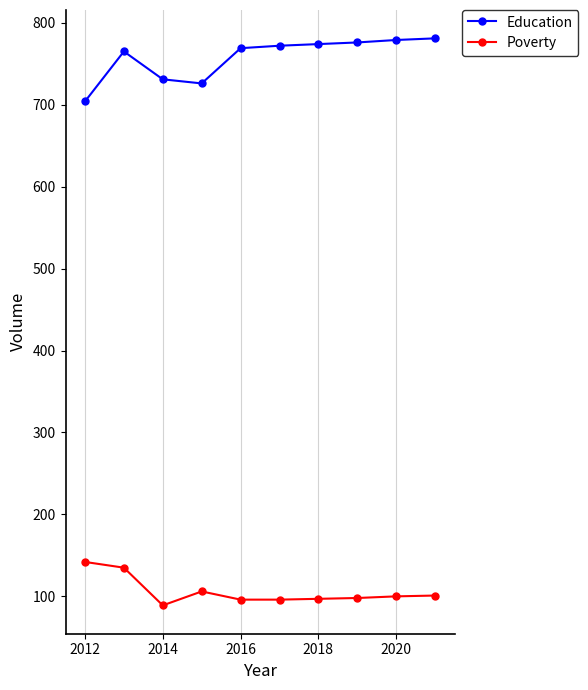

How many lines are shown in the chart?

2